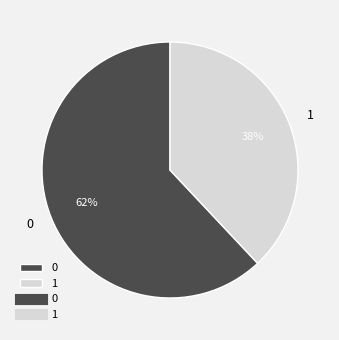

Do 1 and 0 together represent more than half of the pie?

Yes